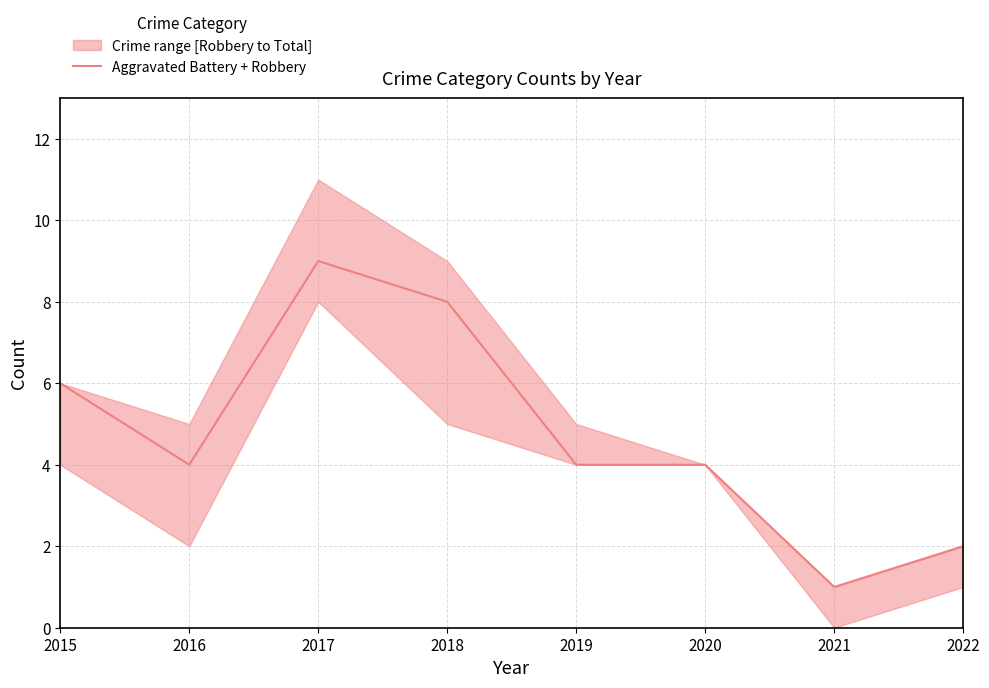

What is the change in value from 2021 to 2022?

+1